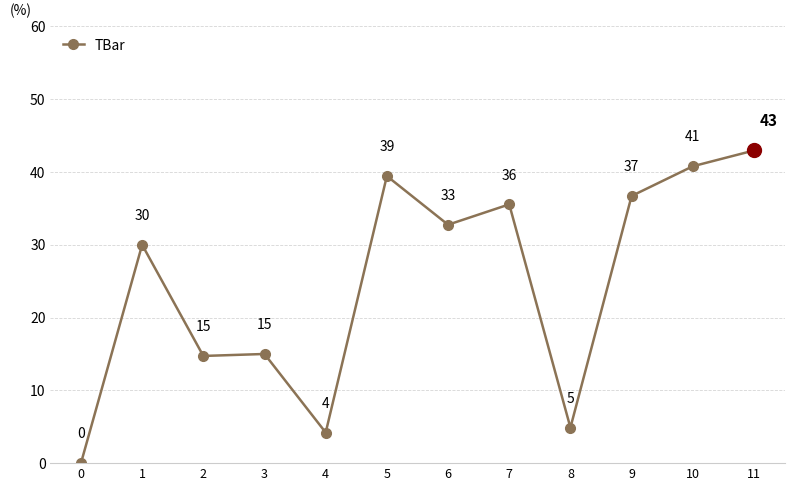

Read the value at 9.

36.7